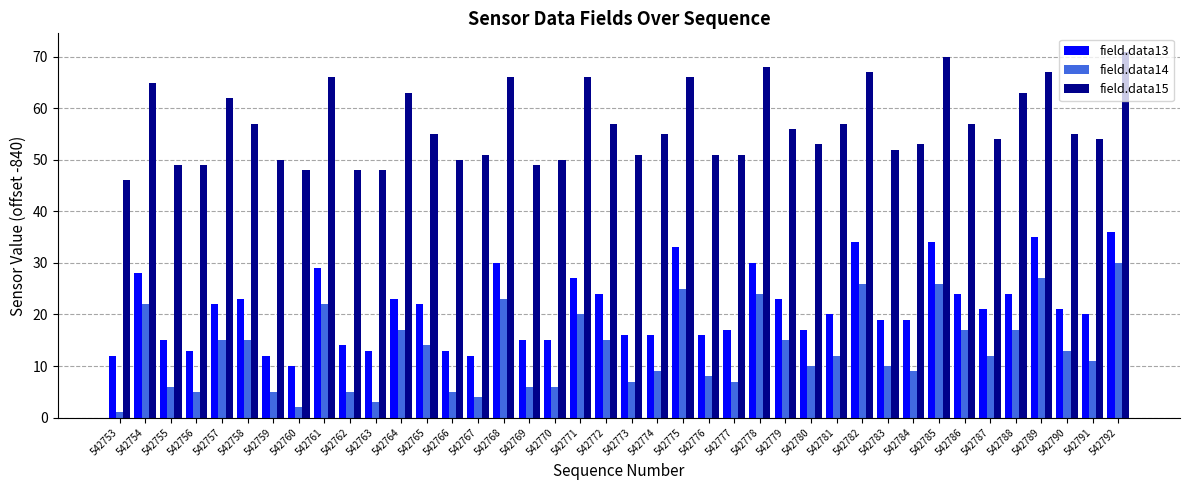

At which label does field.data13 first exceed 21?

542754